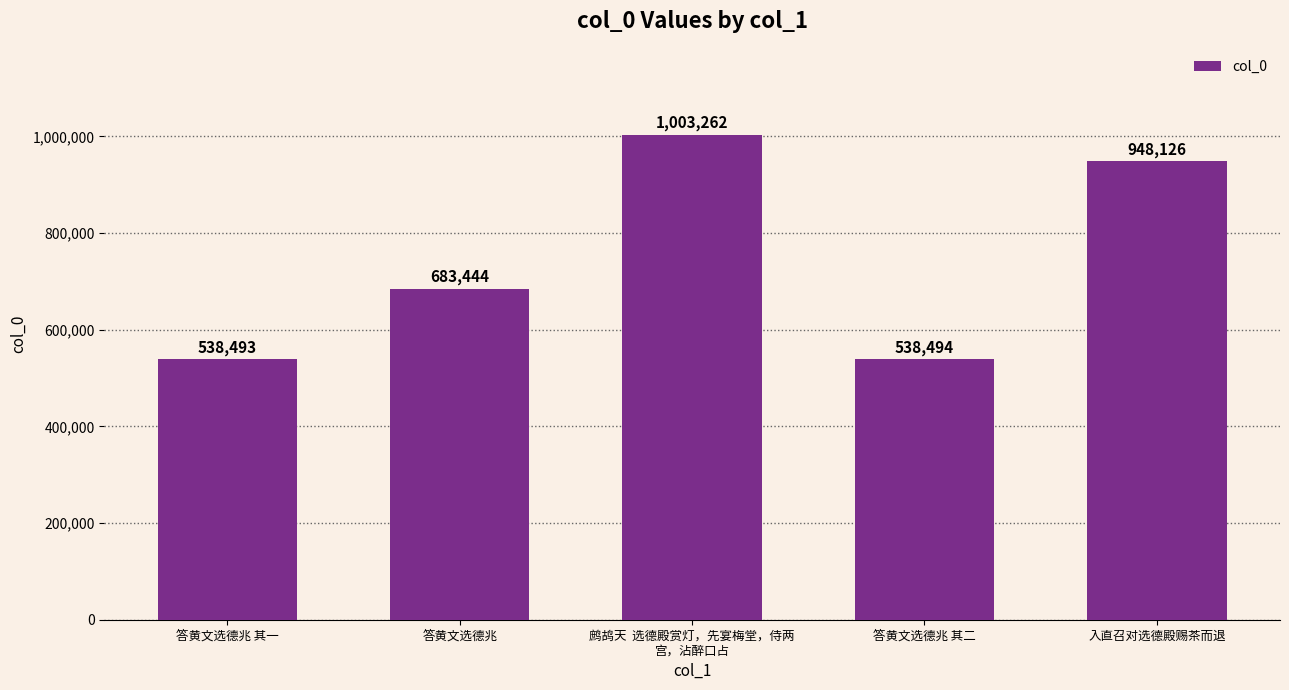

Which category has the highest value across all series?

鹧鸪天  选德殿赏灯，先宴梅堂，侍两
宫，沾醉口占